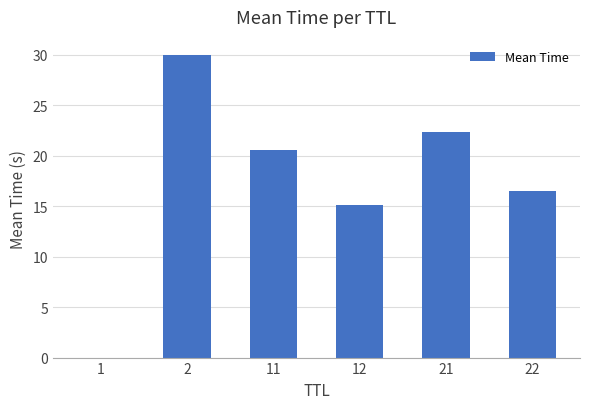

Which category has the highest value across all series?

2